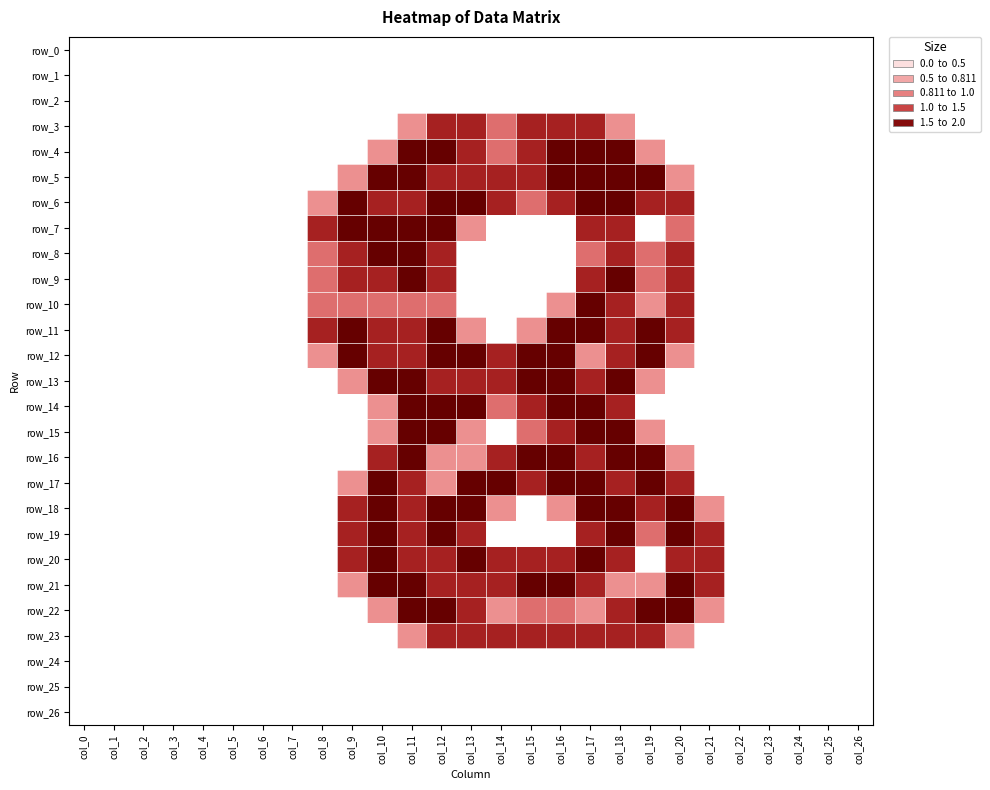

True or false: row_14 has a value of 2.7 at col_12.

False